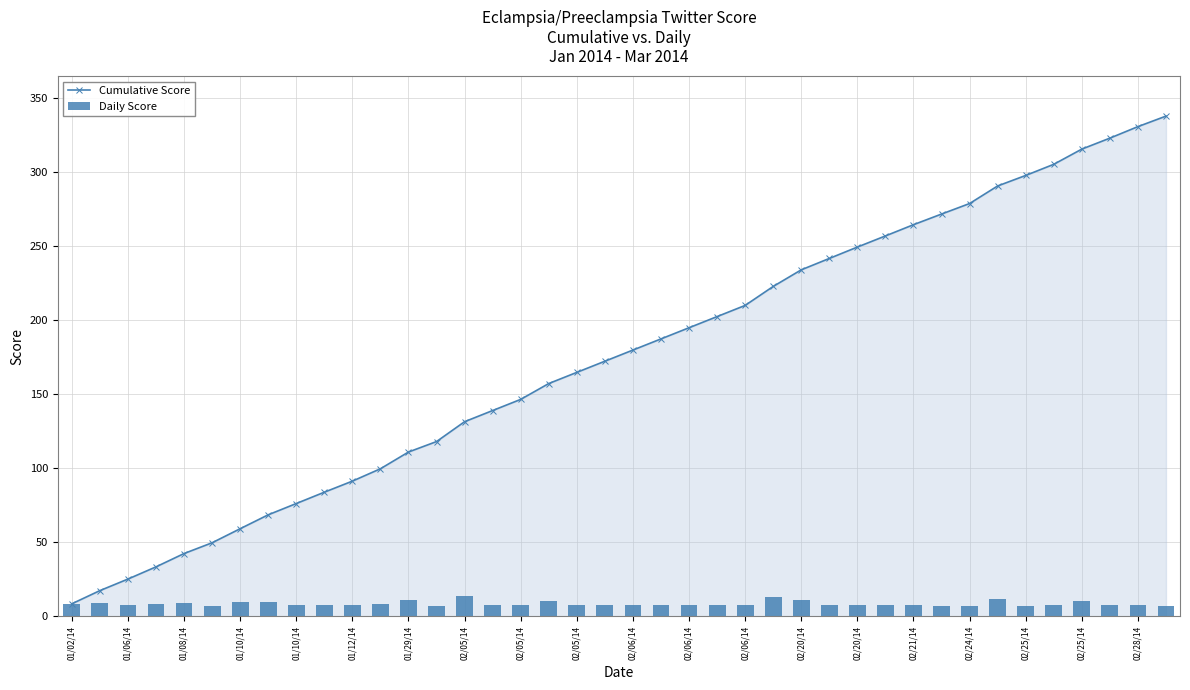

How many values in the Cumulative Score series are below 179?

20